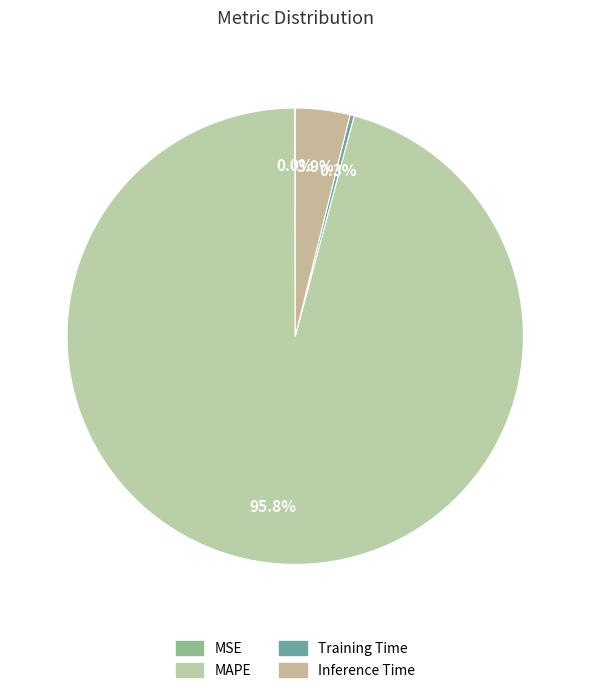

To the nearest percent, what is the combined percentage of Inference Time and Training Time?

4%